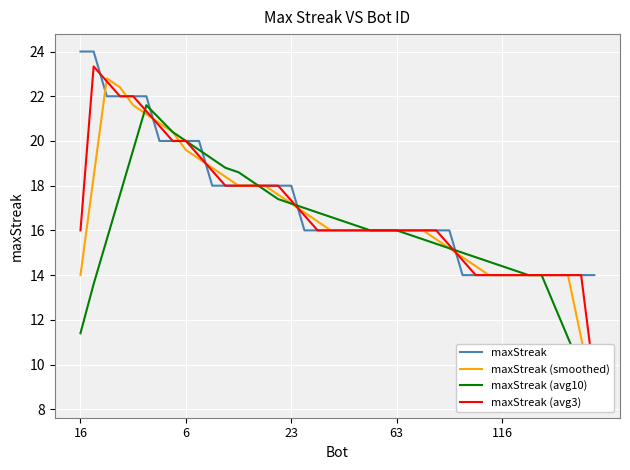

How many values in the maxStreak (avg3) series exceed 16?

17